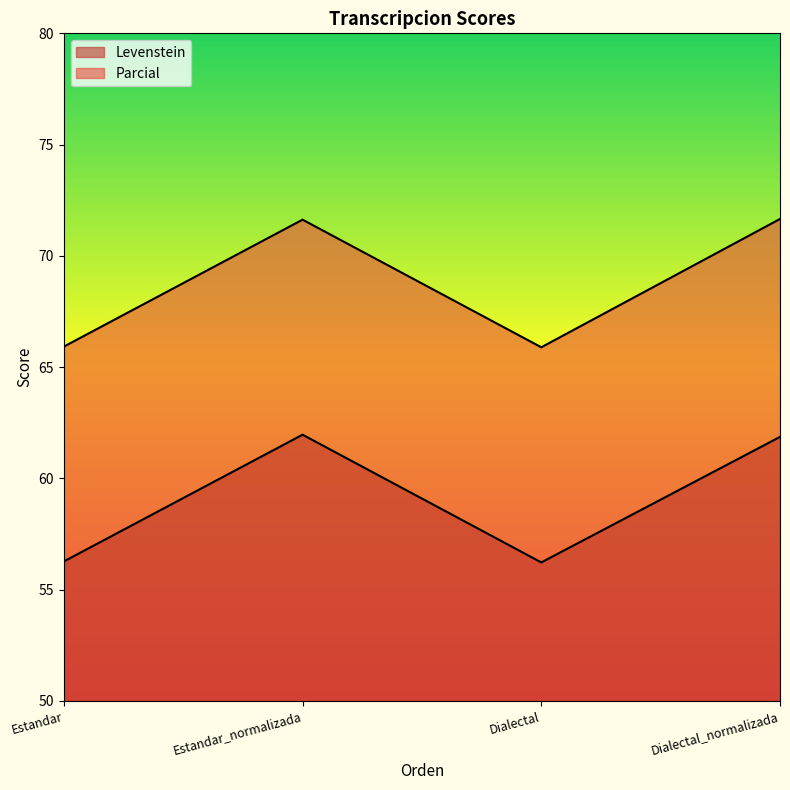

What is the sum of the Parcial values at Estandar_normalizada and Estandar?

137.5